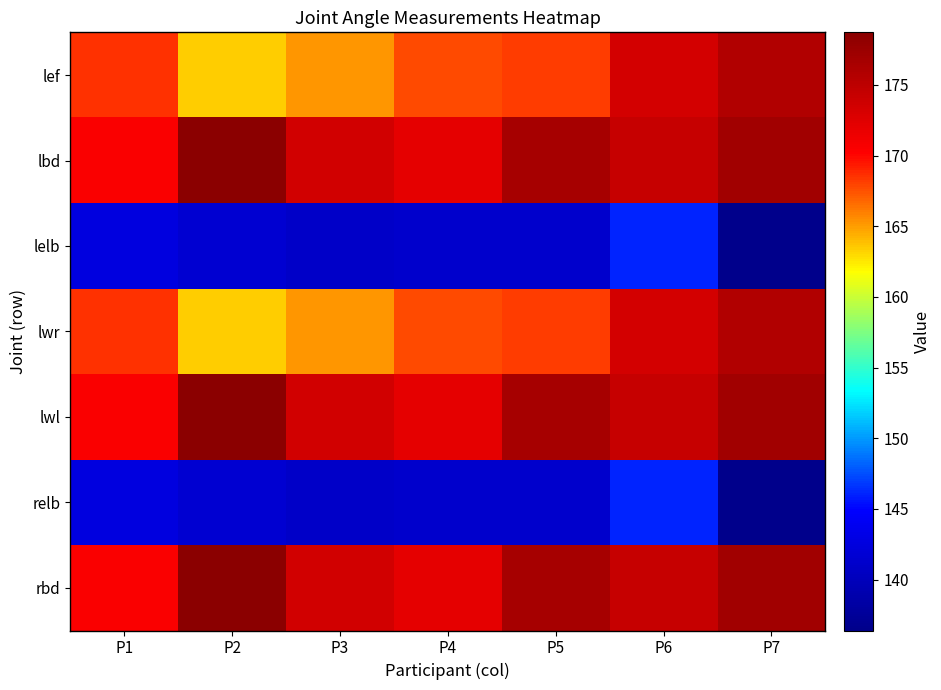

Which series has the widest spread of values?

lef